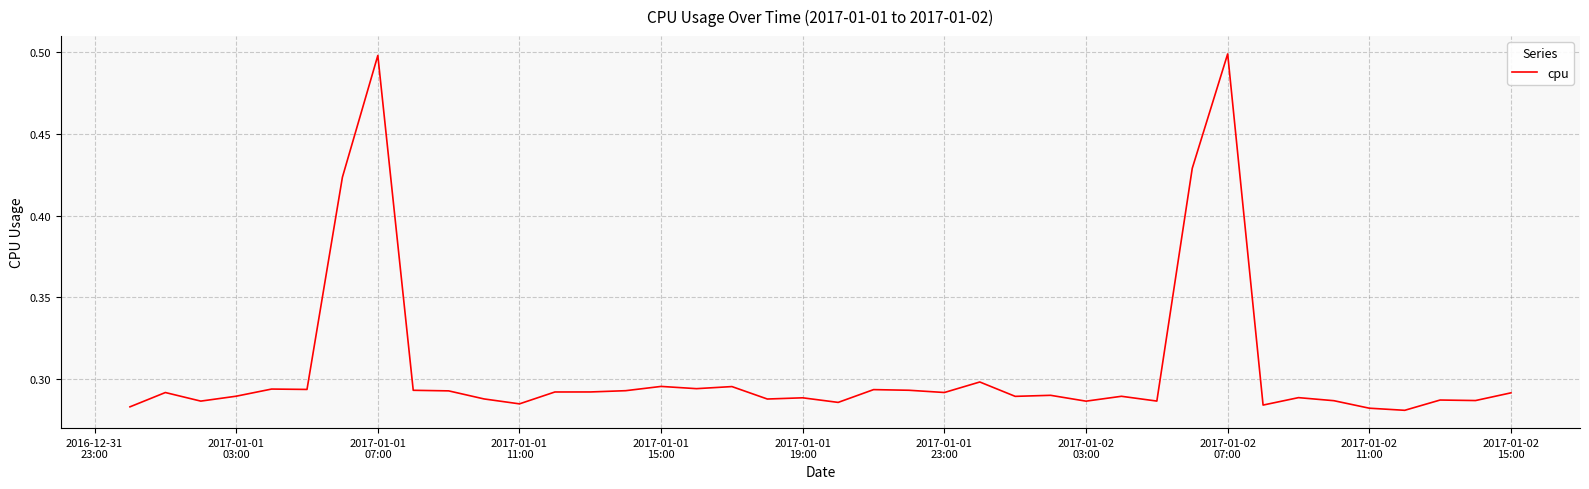

Does the chart display data point markers on the line(s)?

No